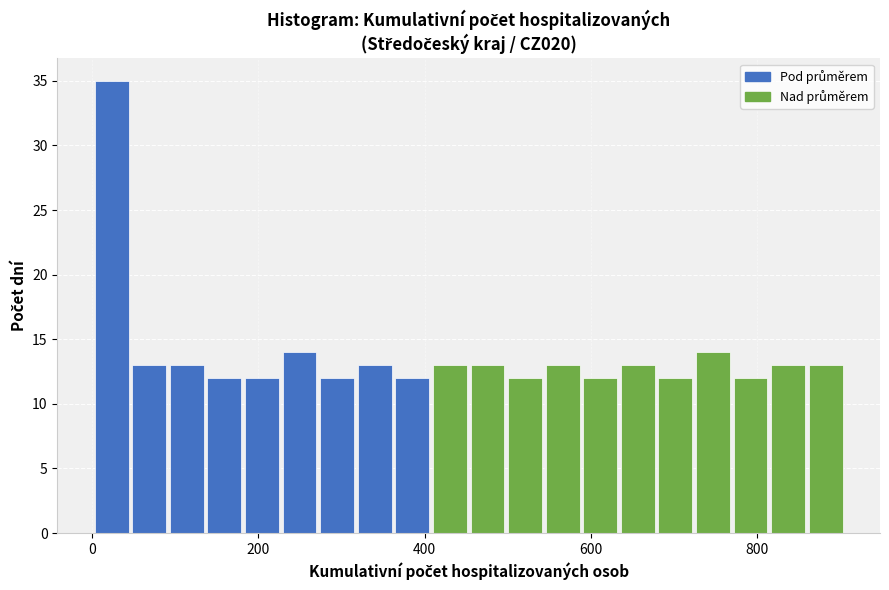

Around what value on the x-axis is the tallest bar? Give the approximate position of its centre, as read against the axis.

20